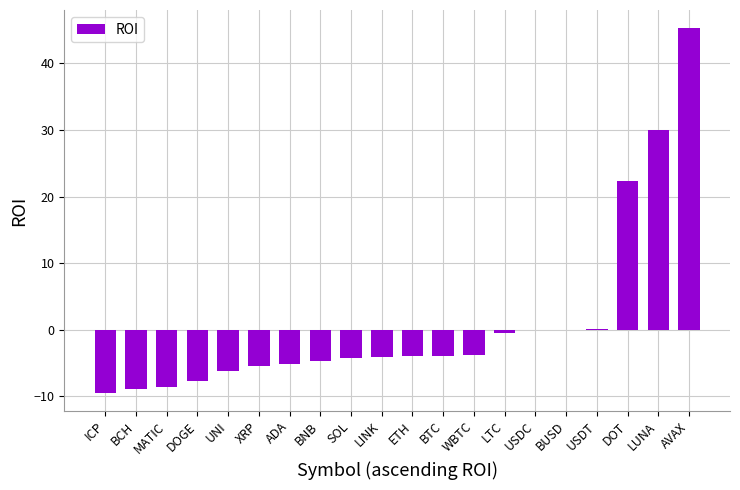

Where does the data first go above -3?

LTC